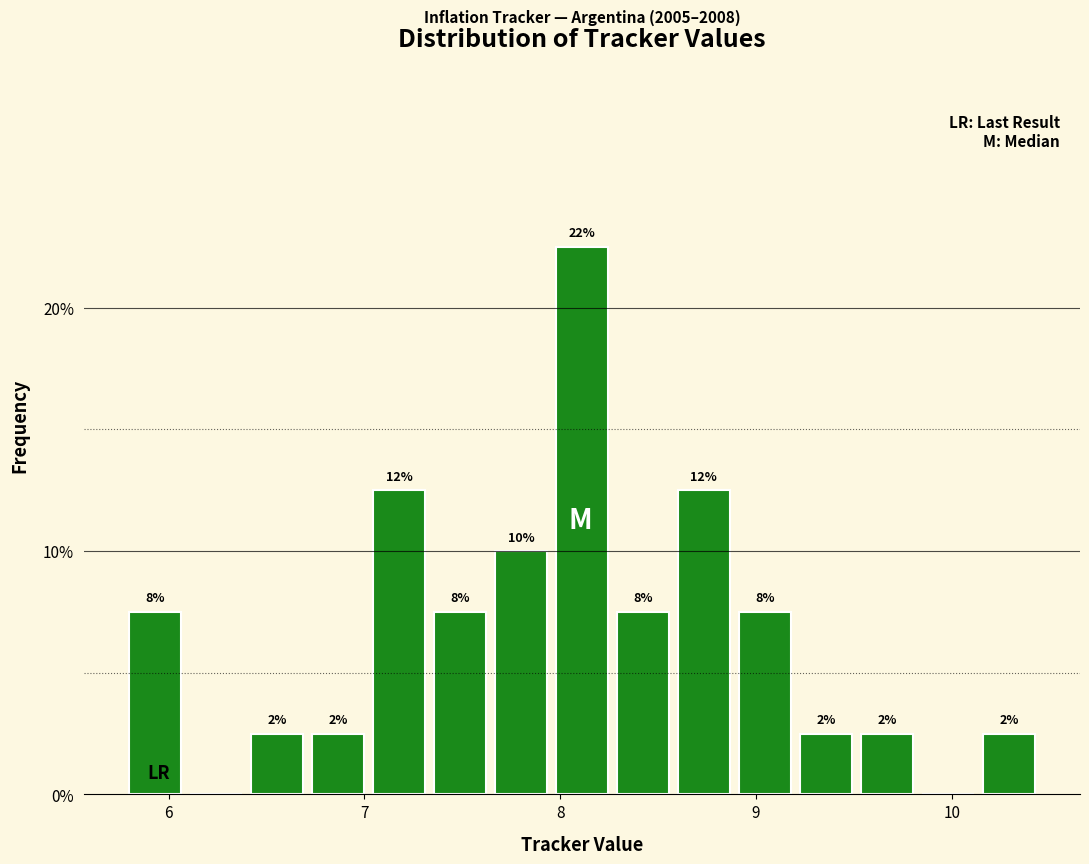

Around what value on the x-axis is the tallest bar? Give the approximate position of its centre, as read against the axis.

8.1